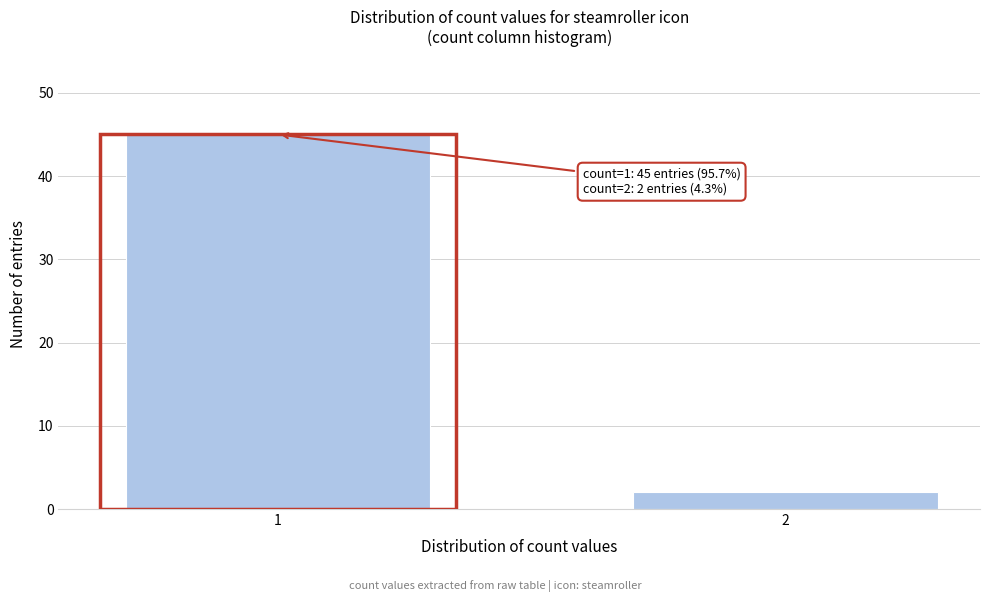

Reading left to right, transcribe all the data shown in this chart.

1=45	2=2